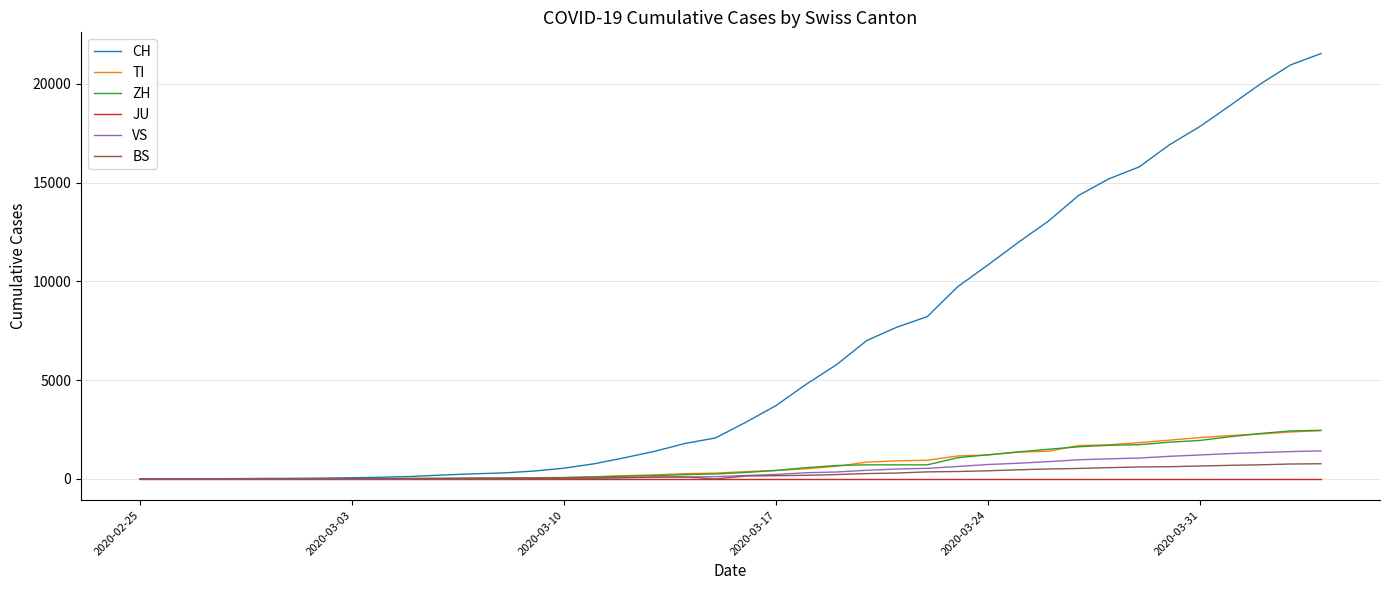

What is the highest value of the ZH series?

2461